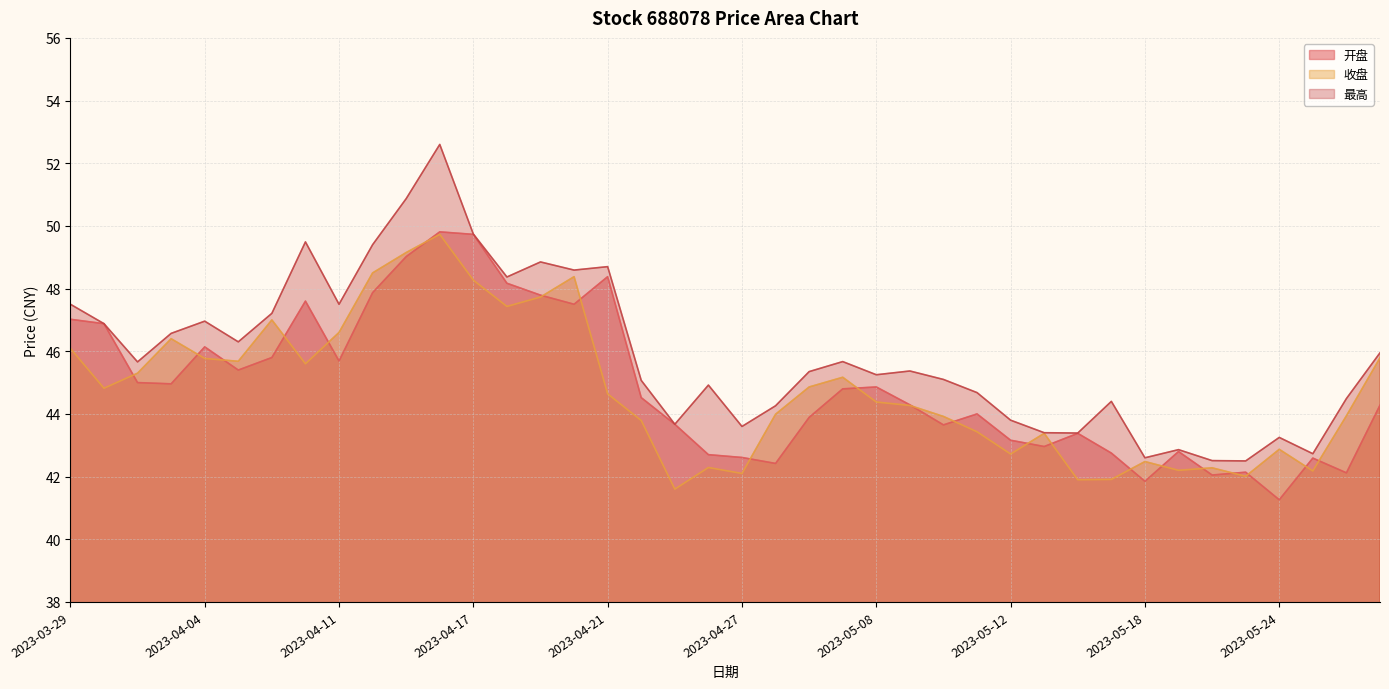

Rank the series at 2023-05-09 from highest to lowest value.

最高, 开盘, 收盘